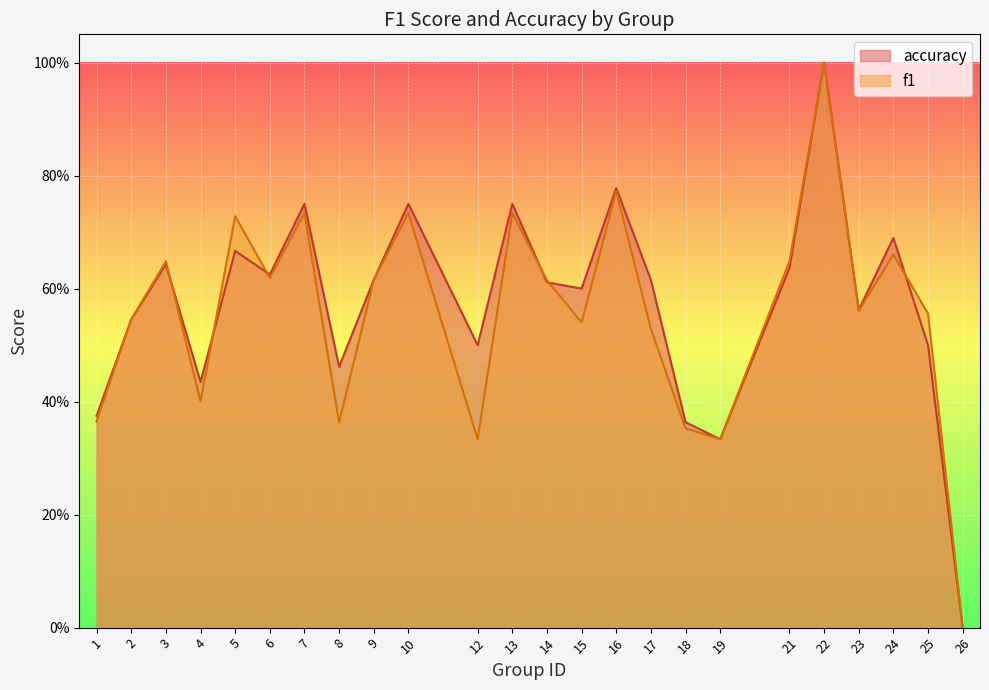

Which series has the widest spread of values?

f1